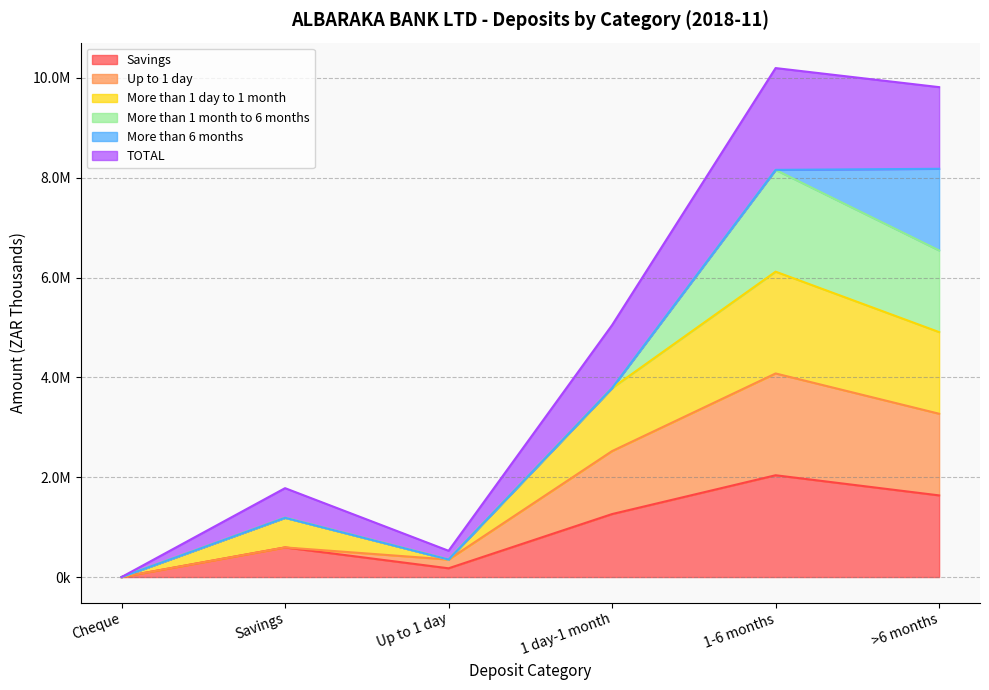

At how many categories does at least one series exceed 6877506?

1